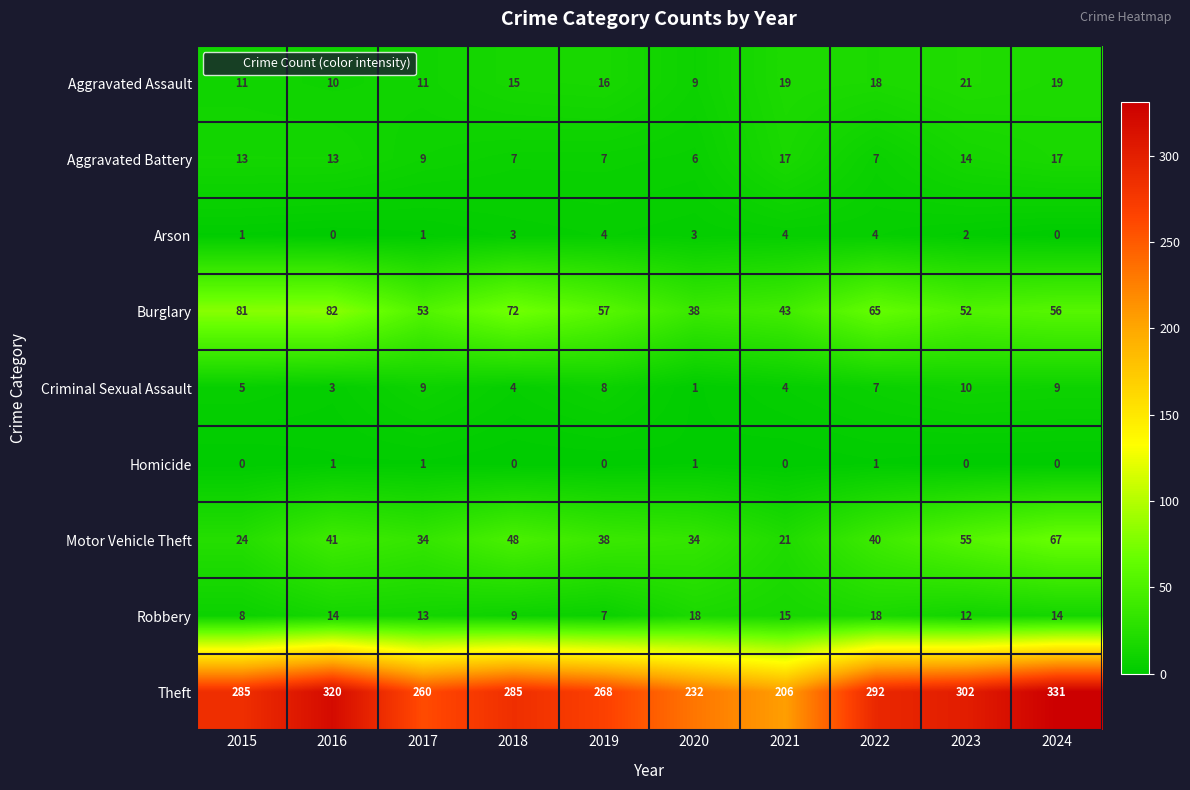

How many series are shown in this chart?

9